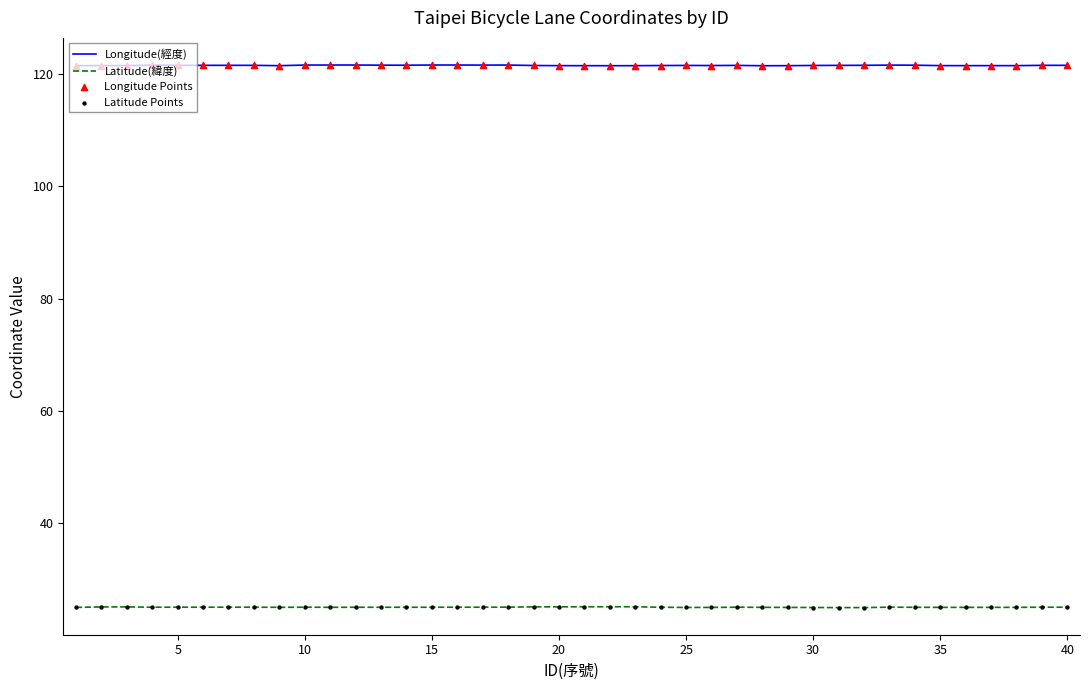

Which series has the largest total across all categories?

Longitude(經度)